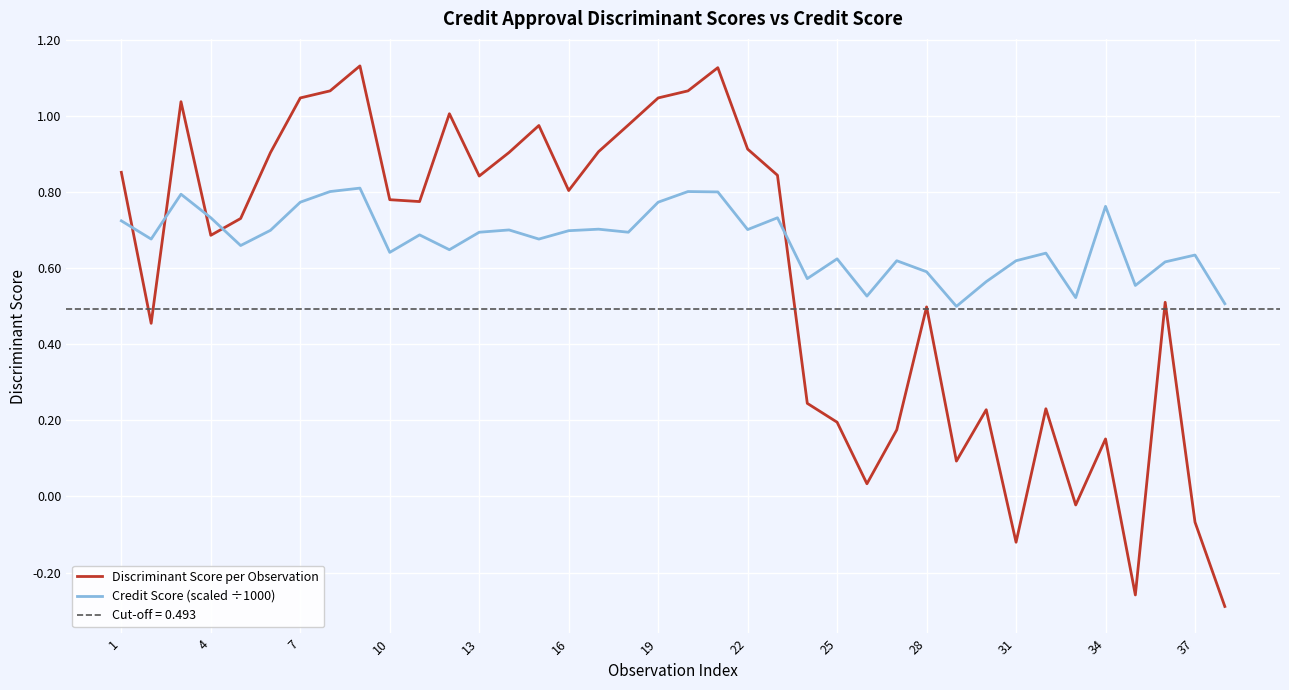

How many negative values does the Discriminant Score per Observation series have?

5